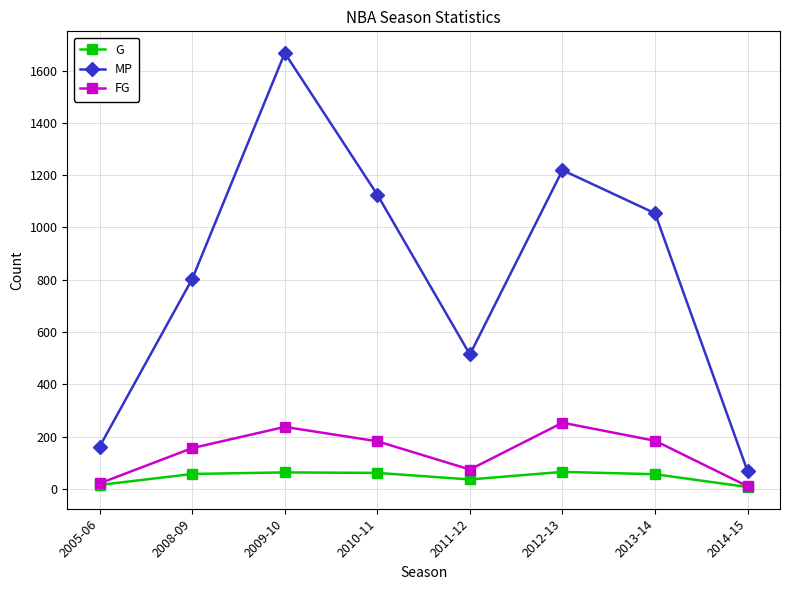

True or false: FG has more than 2 points higher than both neighbors.

False